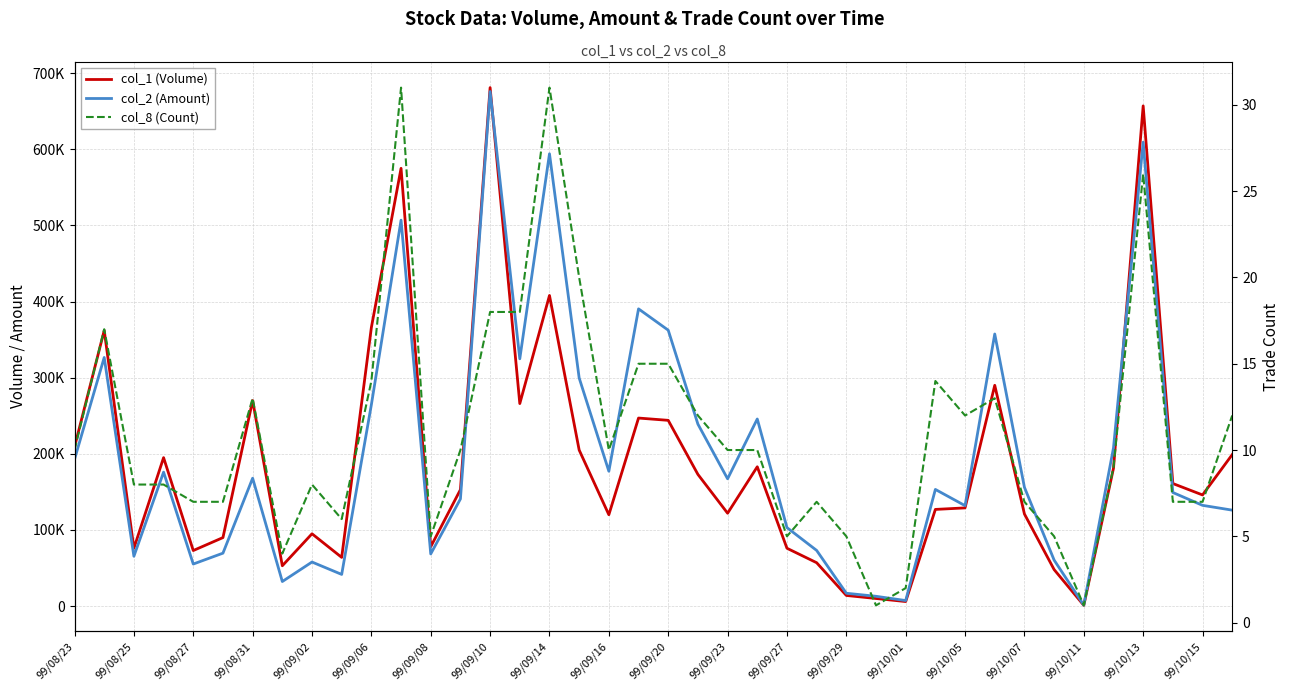

How many interior local peaks does the col_2 (Amount) series have?

12